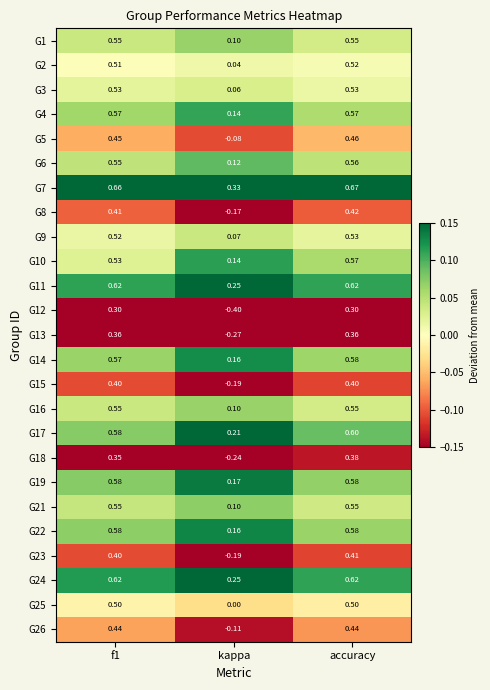

Which label corresponds to the largest value in the chart?

accuracy